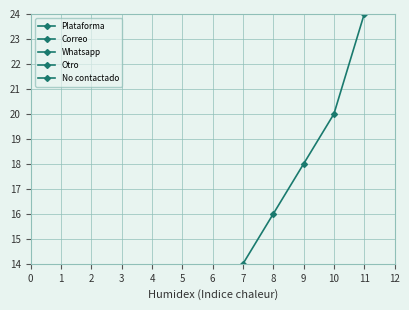

True or false: Plataforma and Otro intersect in this chart.

False